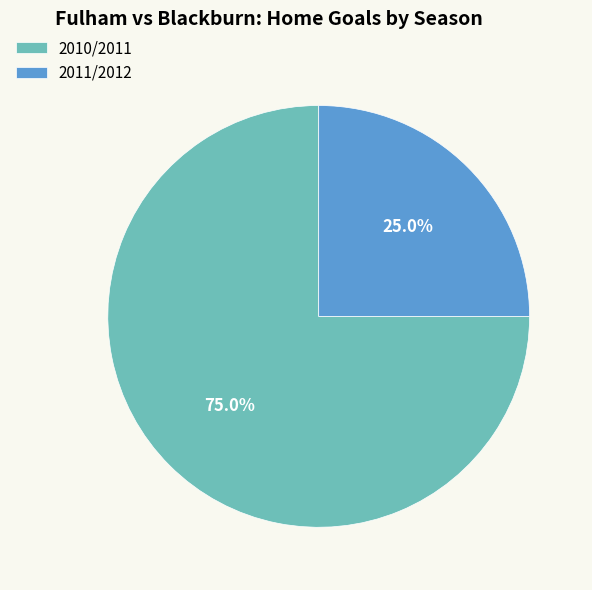

Which category has the smallest portion of the pie?

2011/2012